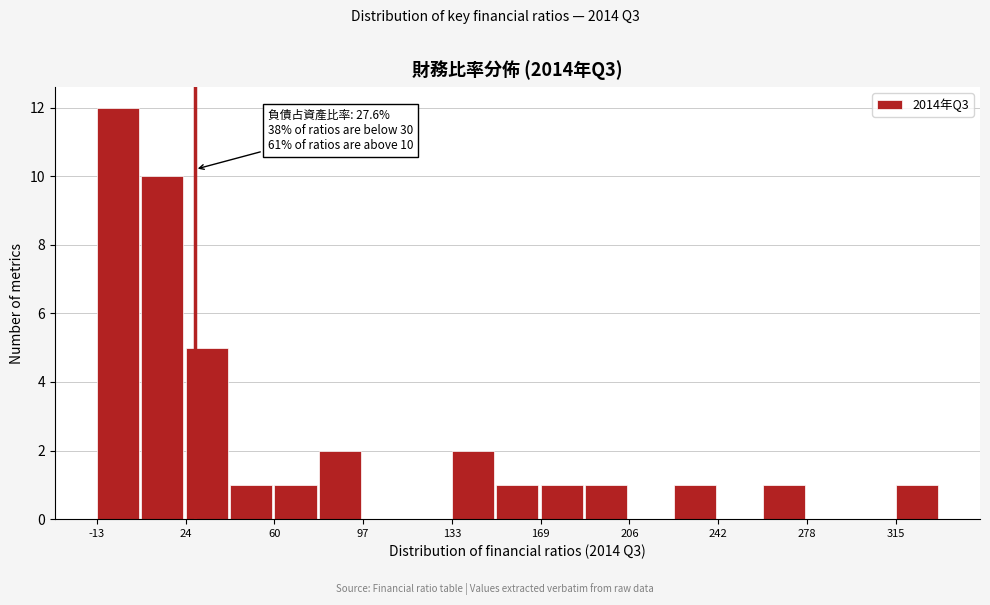

Read against the x-axis, roughly where is the centre of the tallest bar?

-5